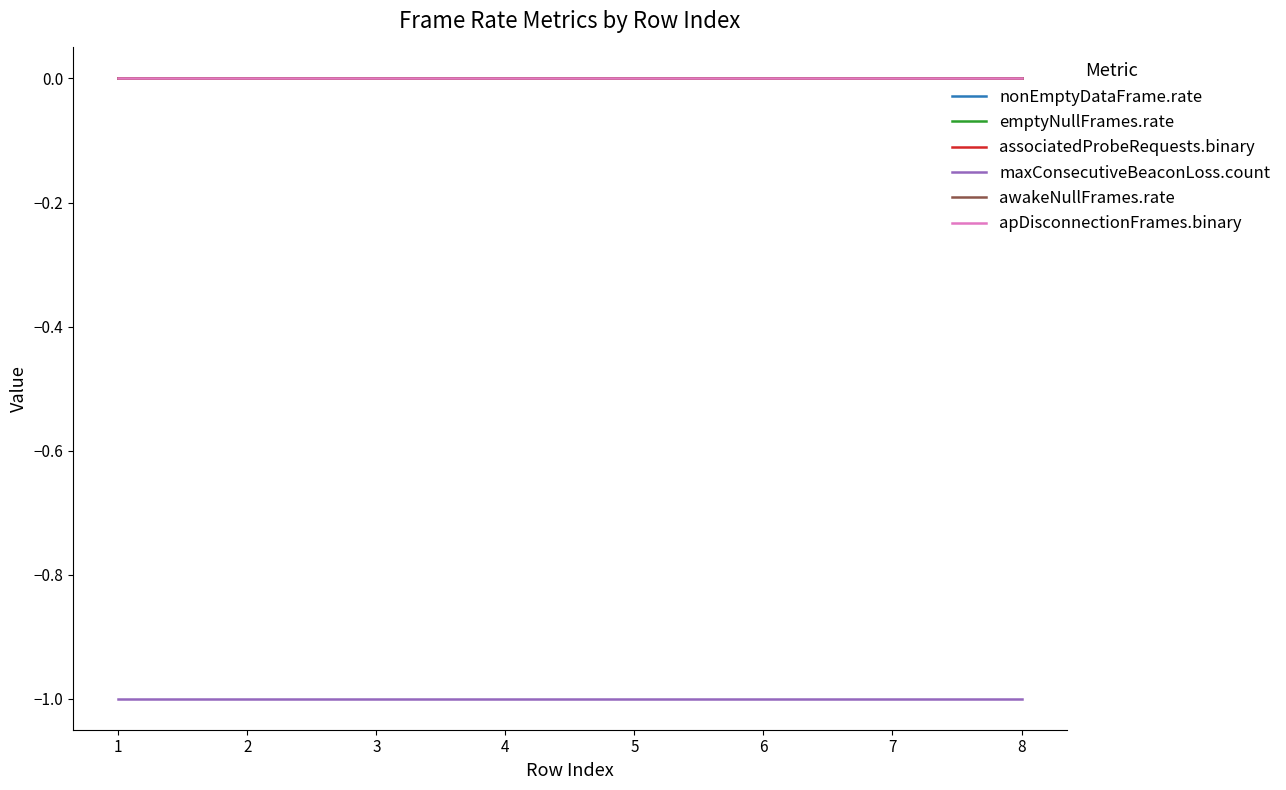

Reading left to right, list all the values displayed in this chart.

nonEmptyDataFrame.rate: 0=0	1=0	2=0	3=0	4=0	5=0	6=0	7=0
emptyNullFrames.rate: 0=0	1=0	2=0	3=0	4=0	5=0	6=0	7=0
associatedProbeRequests.binary: 0=0	1=0	2=0	3=0	4=0	5=0	6=0	7=0
maxConsecutiveBeaconLoss.count: 0=-1	1=-1	2=-1	3=-1	4=-1	5=-1	6=-1	7=-1
awakeNullFrames.rate: 0=0	1=0	2=0	3=0	4=0	5=0	6=0	7=0
apDisconnectionFrames.binary: 0=0	1=0	2=0	3=0	4=0	5=0	6=0	7=0